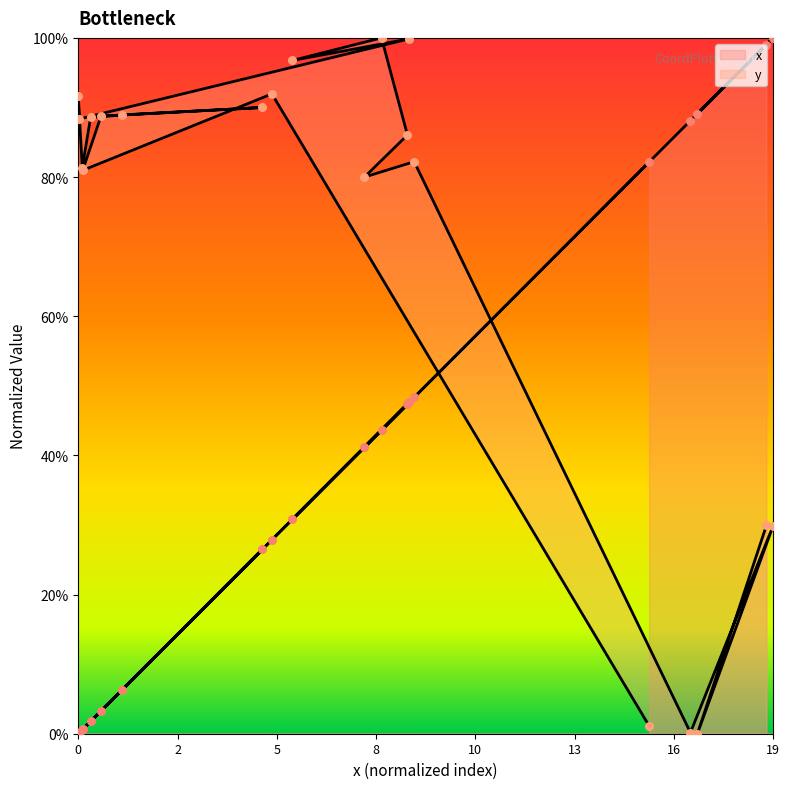

What is the total value across all series at 0?

0.9